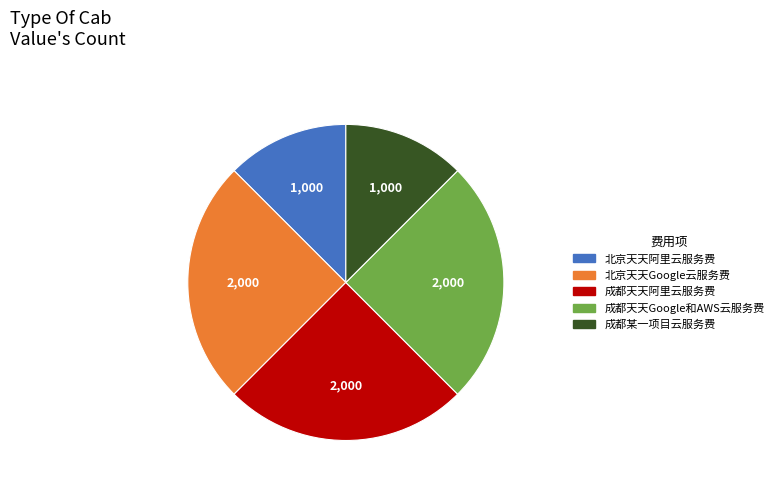

Does 成都天天Google和AWS云服务费 represent more than half of the total?

No